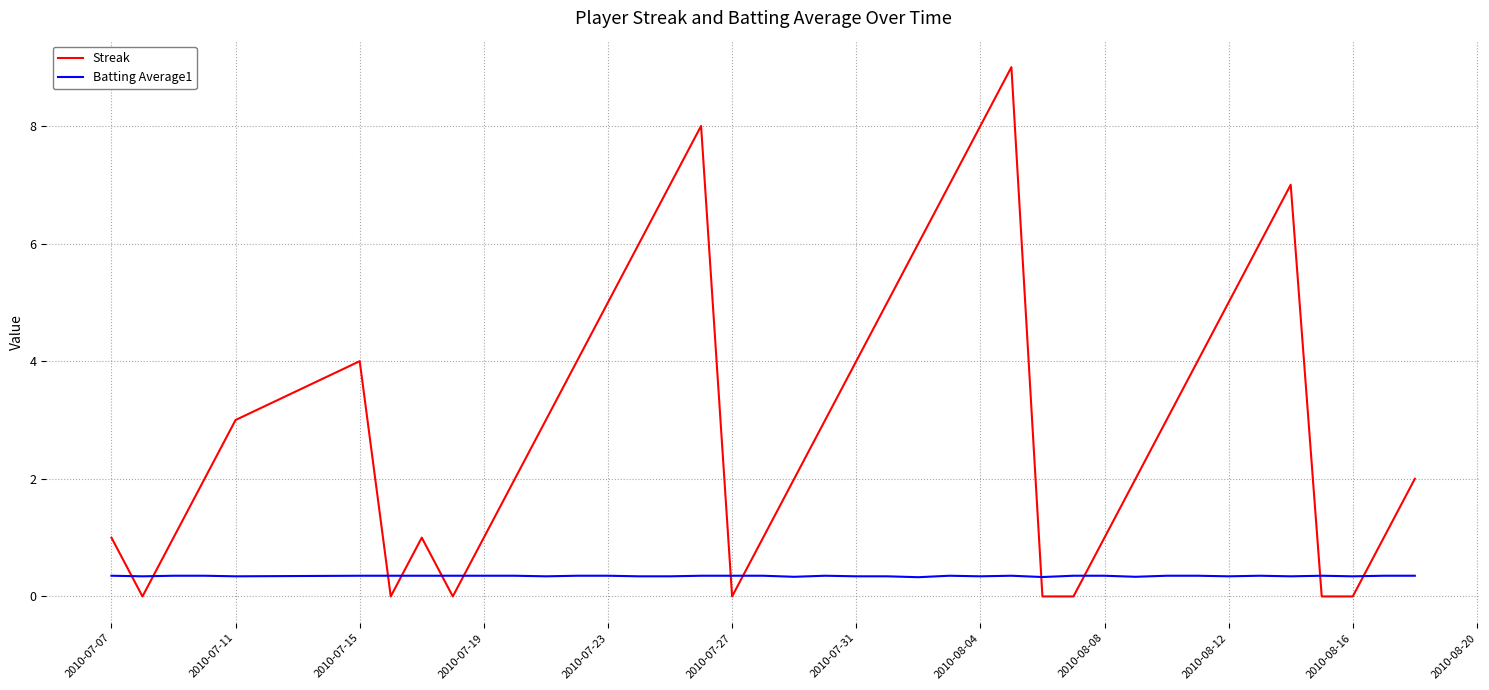

What is the maximum value shown in the chart?

9.0